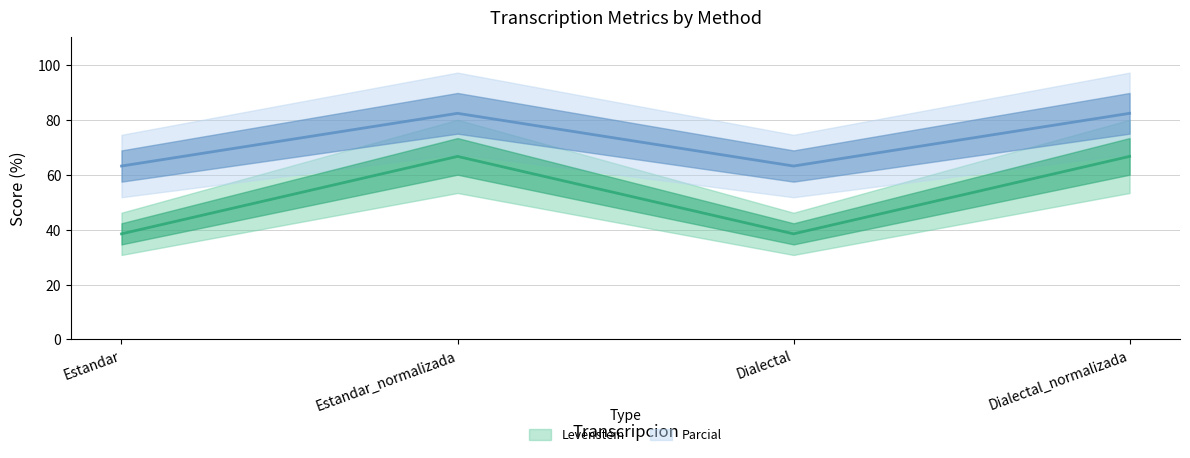

Between Estandar_normalizada and Dialectal, which series saw the biggest shift?

Levenstein